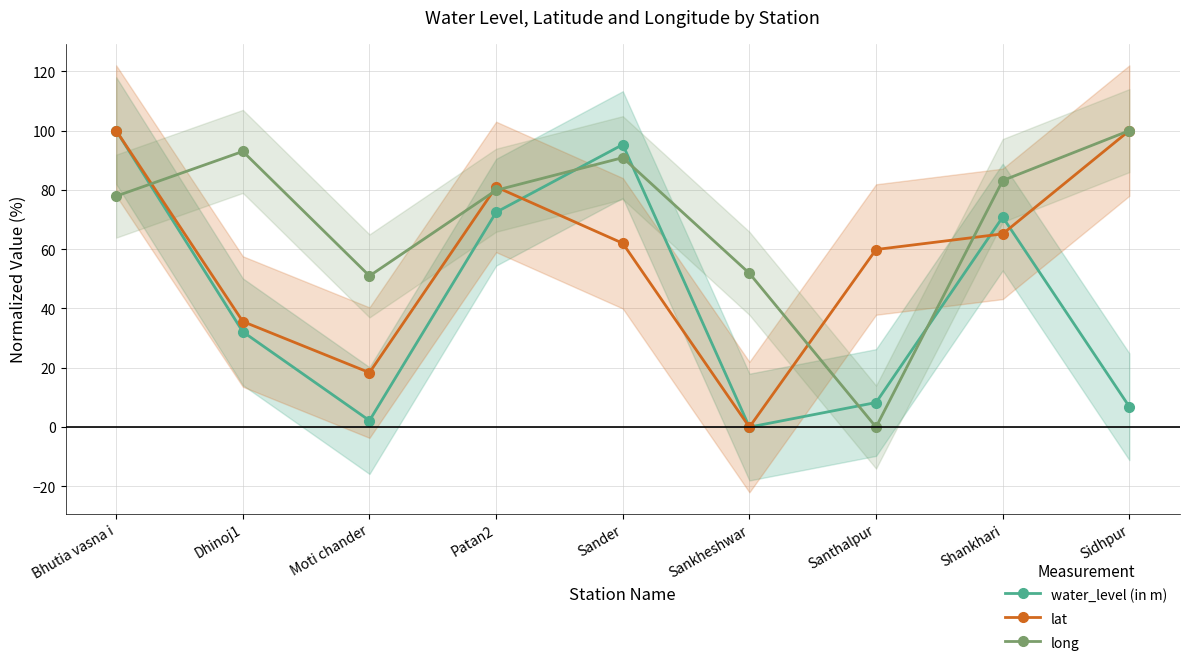

Reading left to right, transcribe all the data shown in this chart.

water_level (in m): 100.0	32.1	2.2	72.5	95.3	0.0	8.3	70.8	6.9
lat: 100.0	35.6	18.4	81.0	62.0	0.0	59.9	65.2	100.0
long: 77.9	93.0	51.0	79.9	90.9	51.9	0.0	83.2	100.0